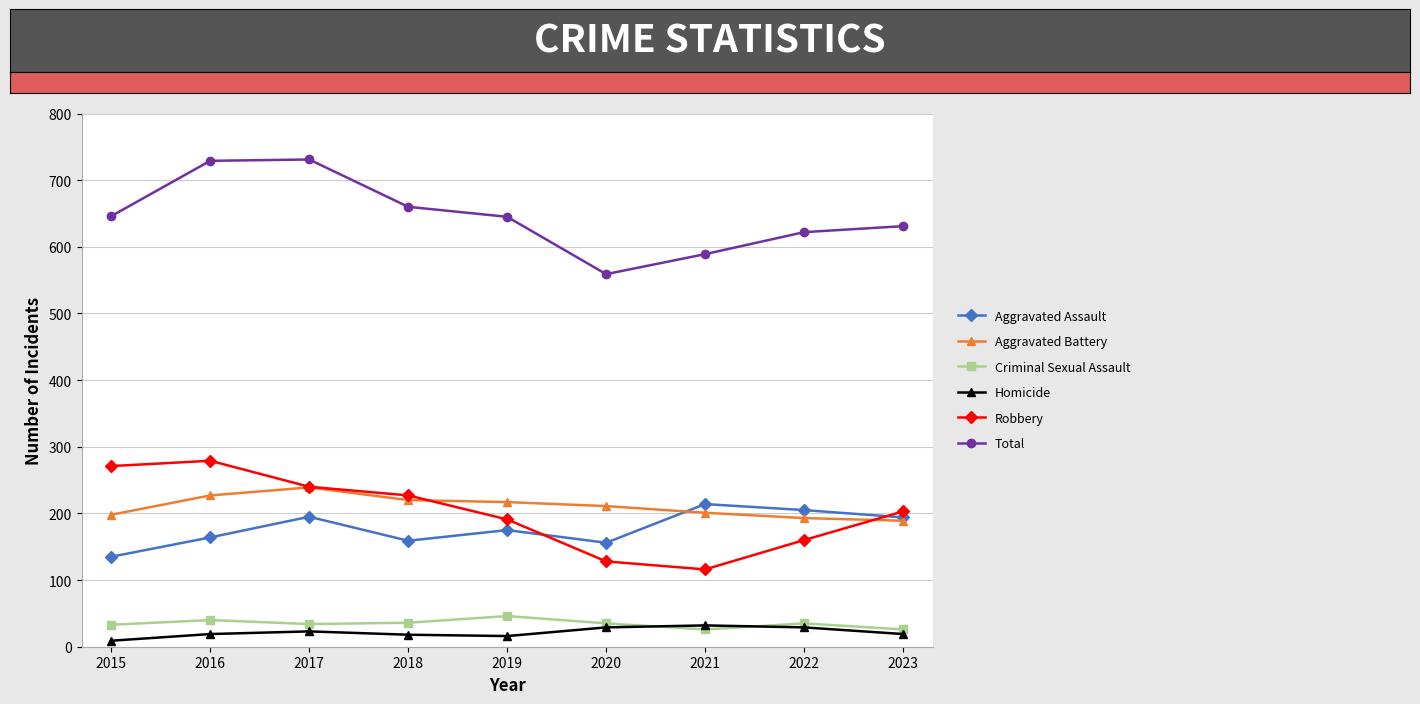

Does the chart display data point markers on the line(s)?

Yes